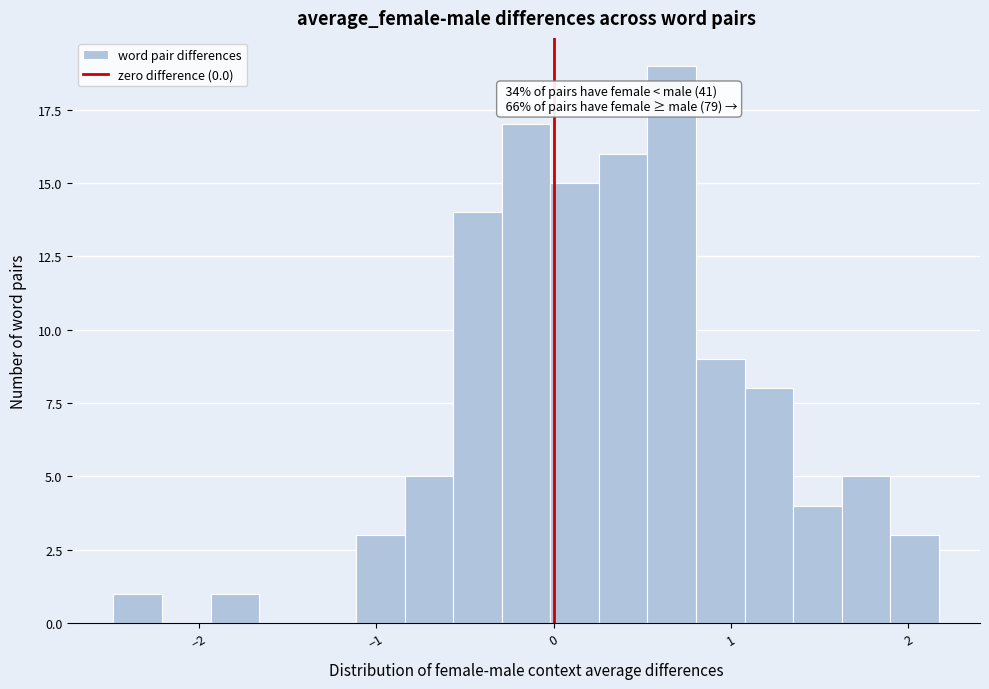

Around what value on the x-axis is the tallest bar? Give the approximate position of its centre, as read against the axis.

0.7